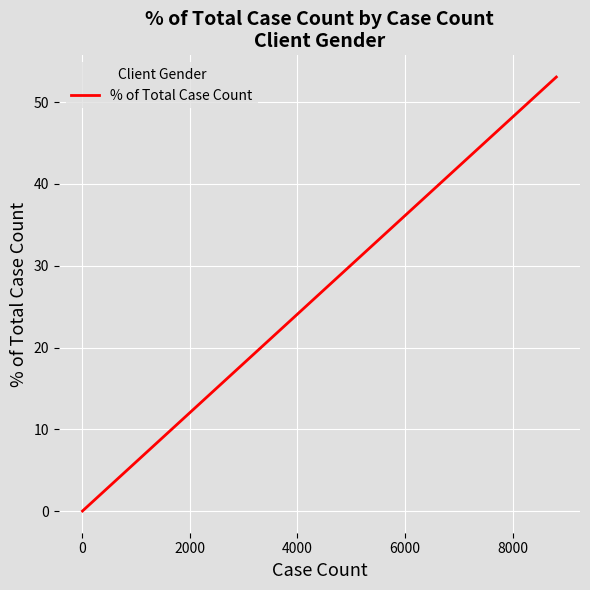

What is the greatest value displayed?

53.1